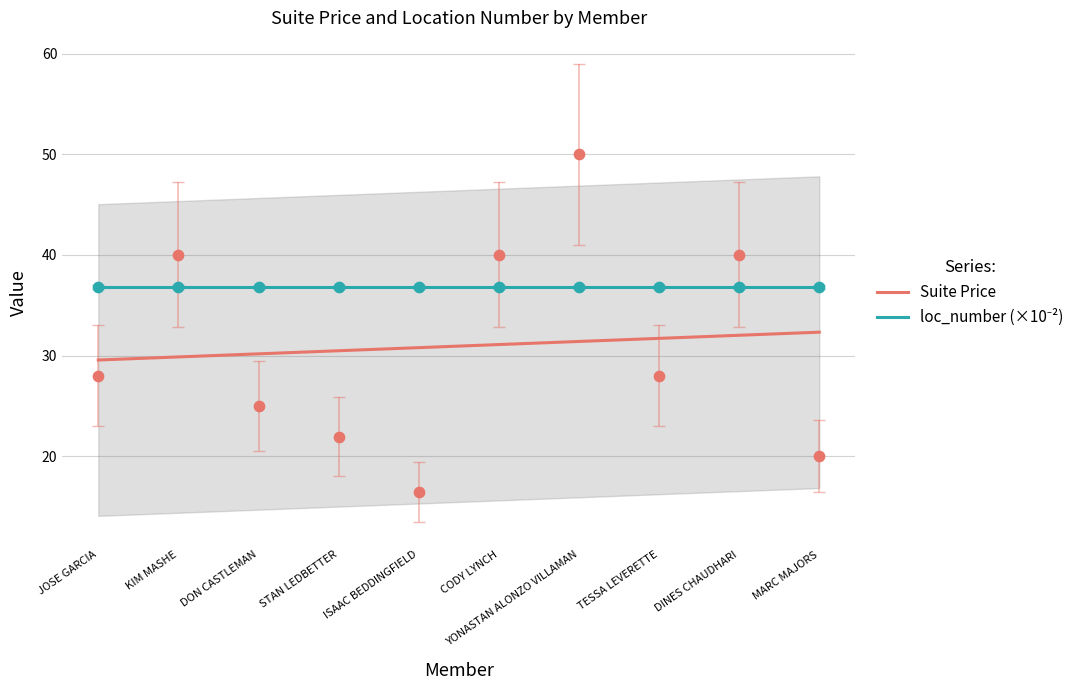

Which series contains the lowest Y value?

Suite Price